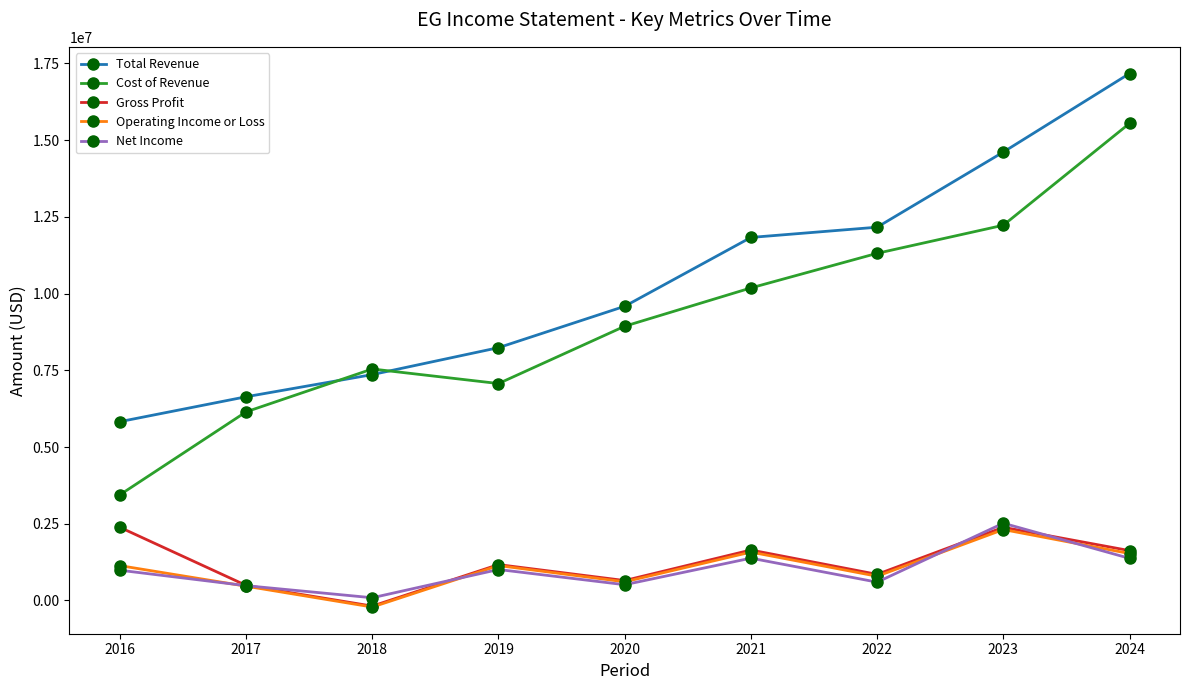

What is the lowest value of the Gross Profit series?

-182900